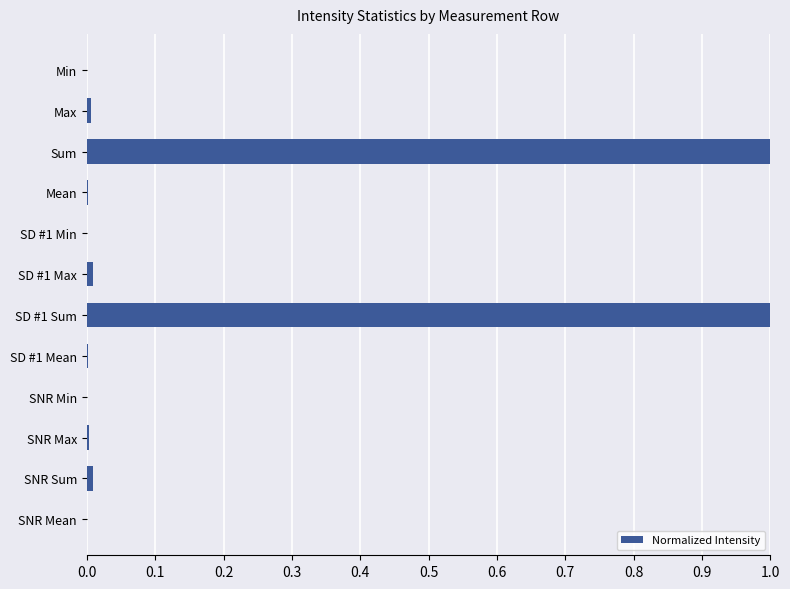

What is the sum of all values?

2.0